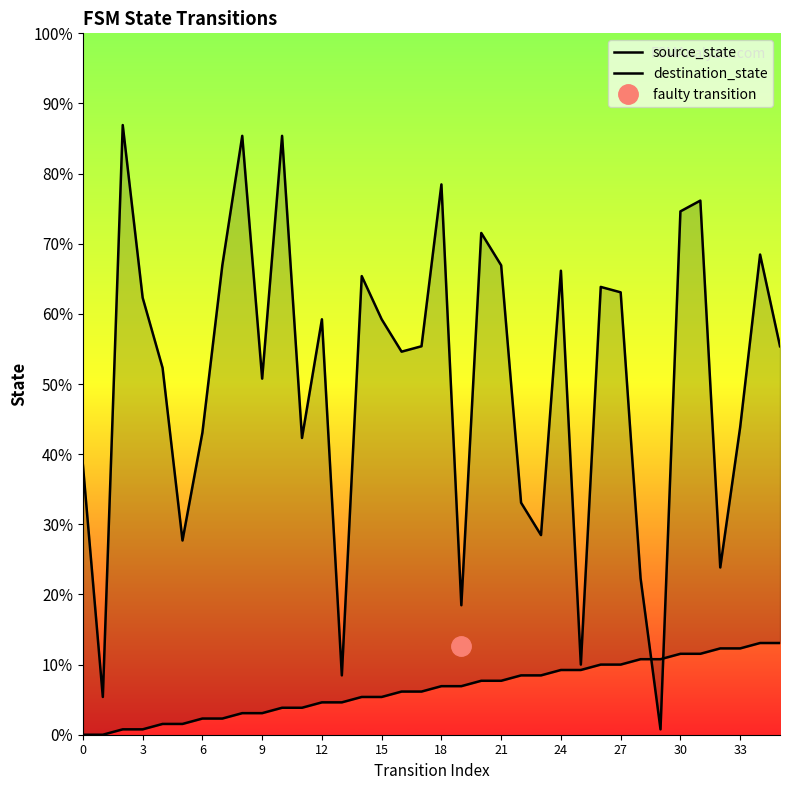

Which has a higher value, 21 or 12?

21